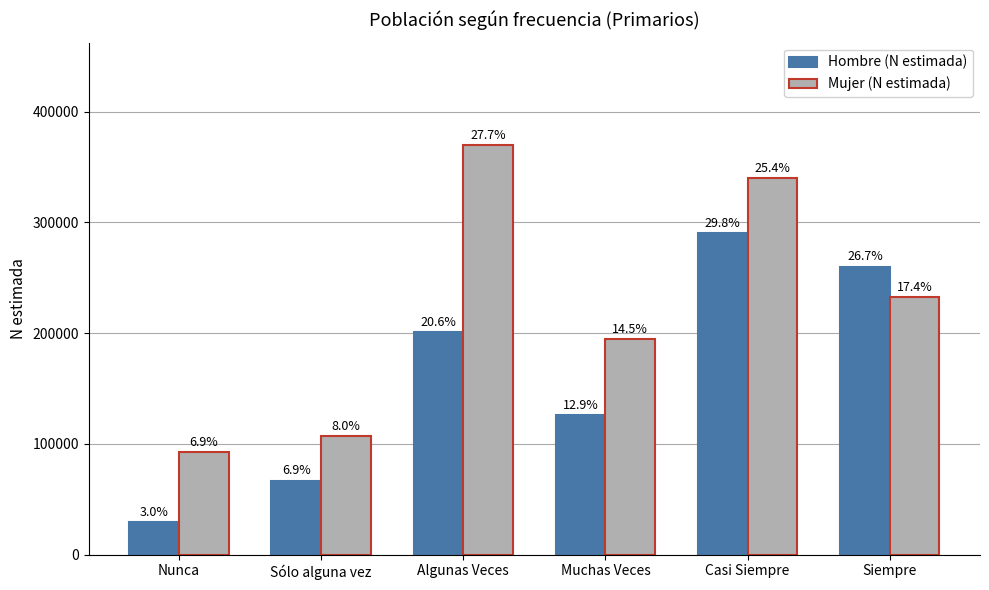

How many groups of bars are there?

6